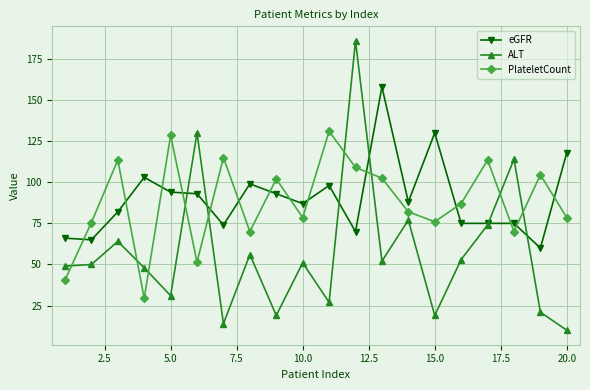

What is the minimum value shown in the chart?

10.0